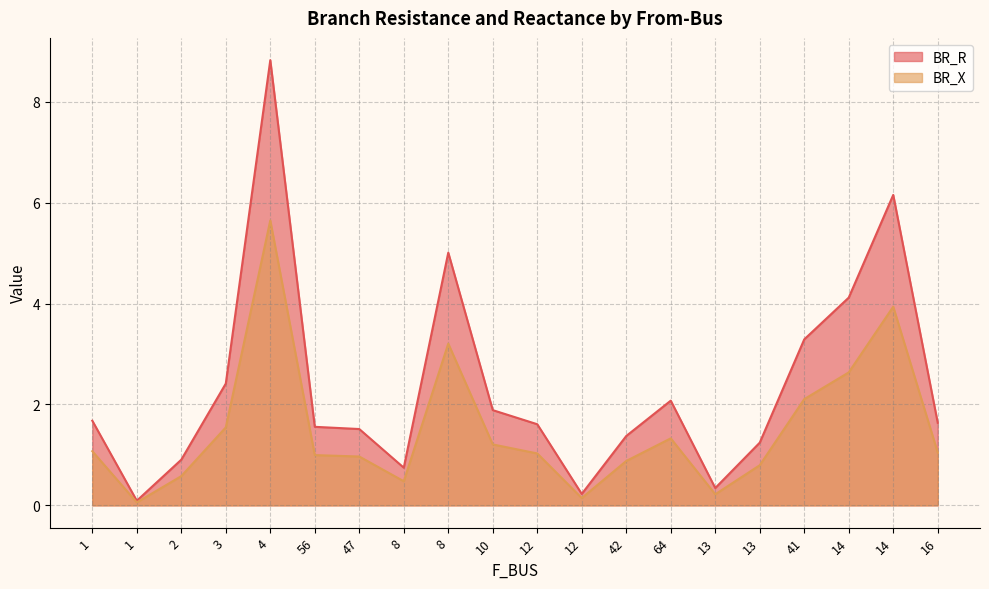

Where is BR_R nearest to the value 4?

14